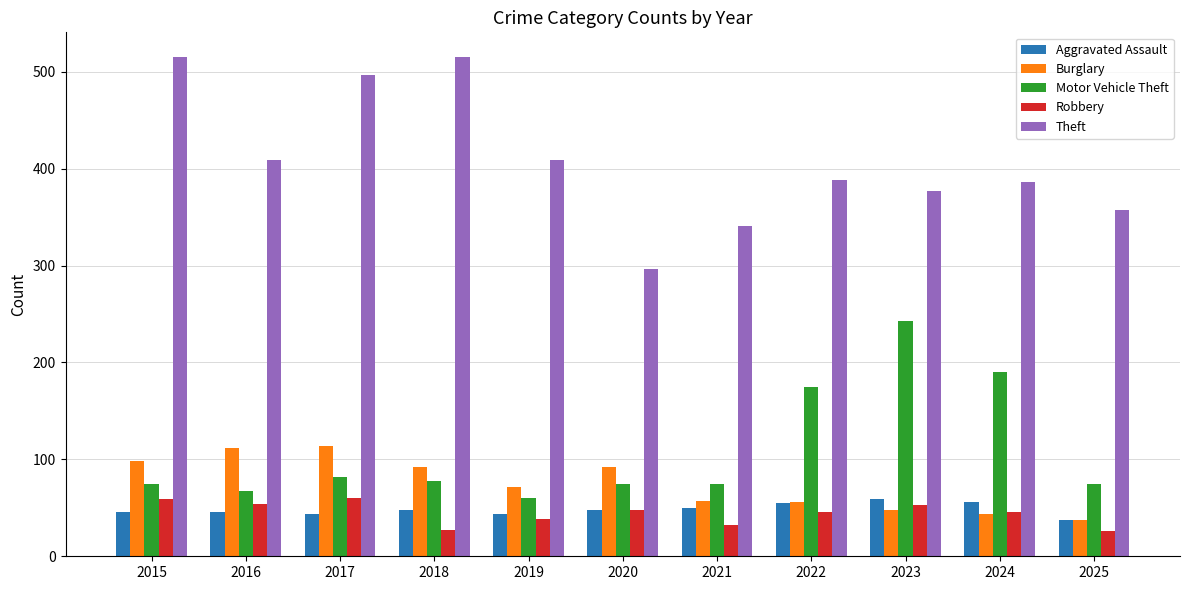

What is the spread (max minus min) of values at 2025?

331